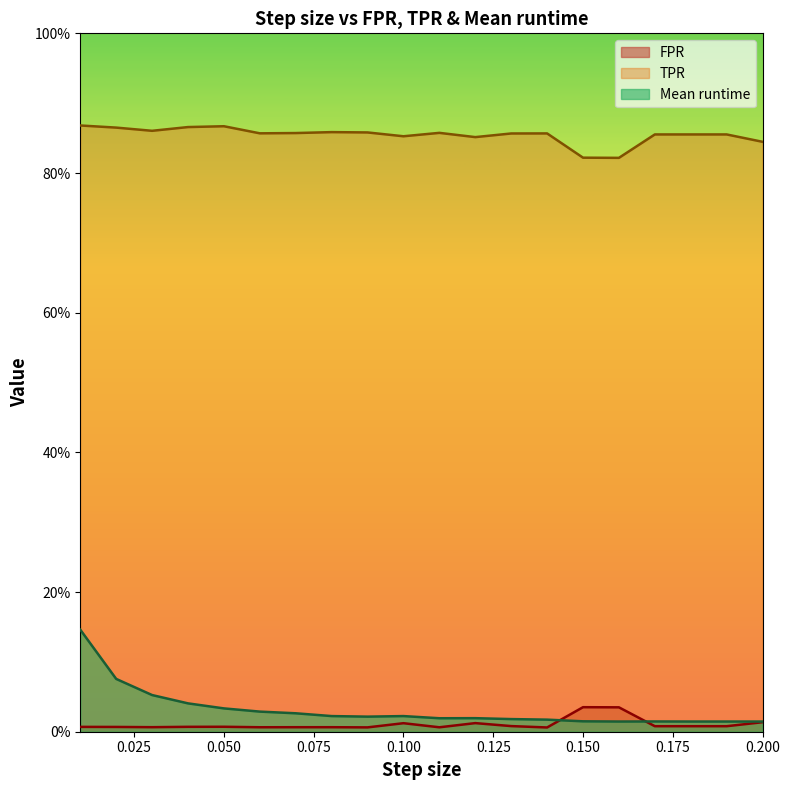

True or false: Mean runtime and TPR intersect in this chart.

False